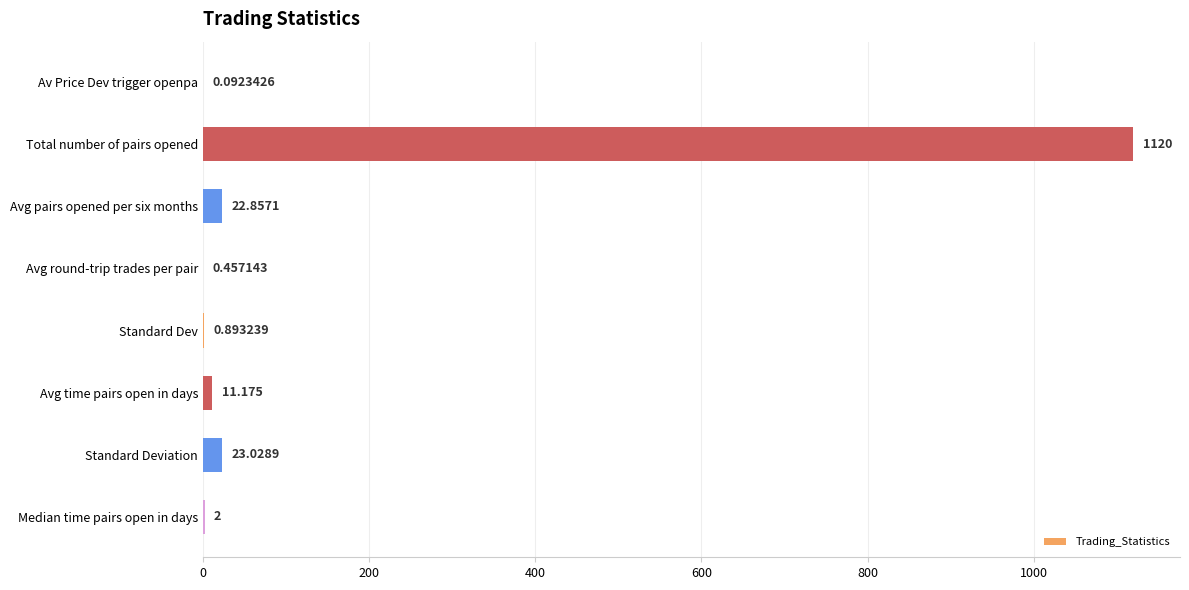

Where is the data nearest to the value 560?

Standard Deviation